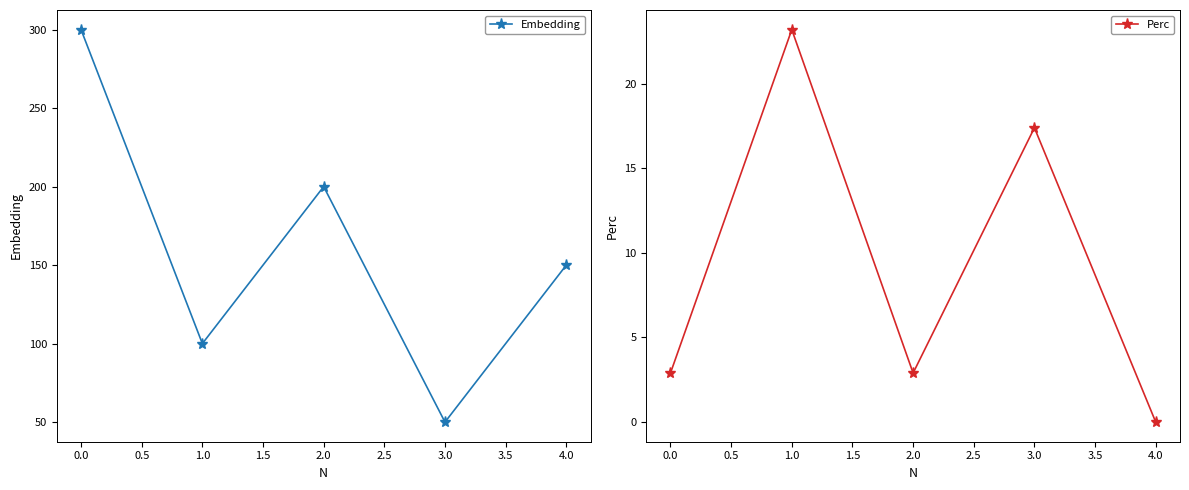

What is the value of the Embedding point at the 5th from the left?

150